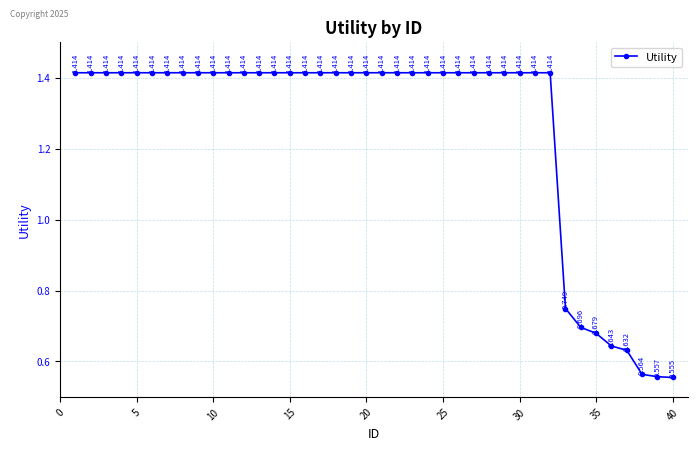

True or false: the data has more than 1 interior local peaks.

False